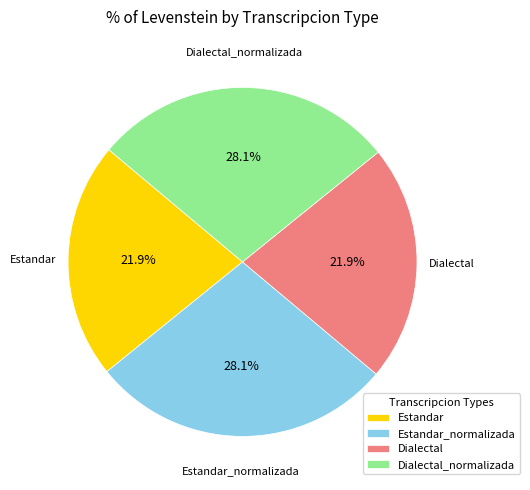

Combined, what portion of the pie is Dialectal and Estandar_normalizada?

50.0%